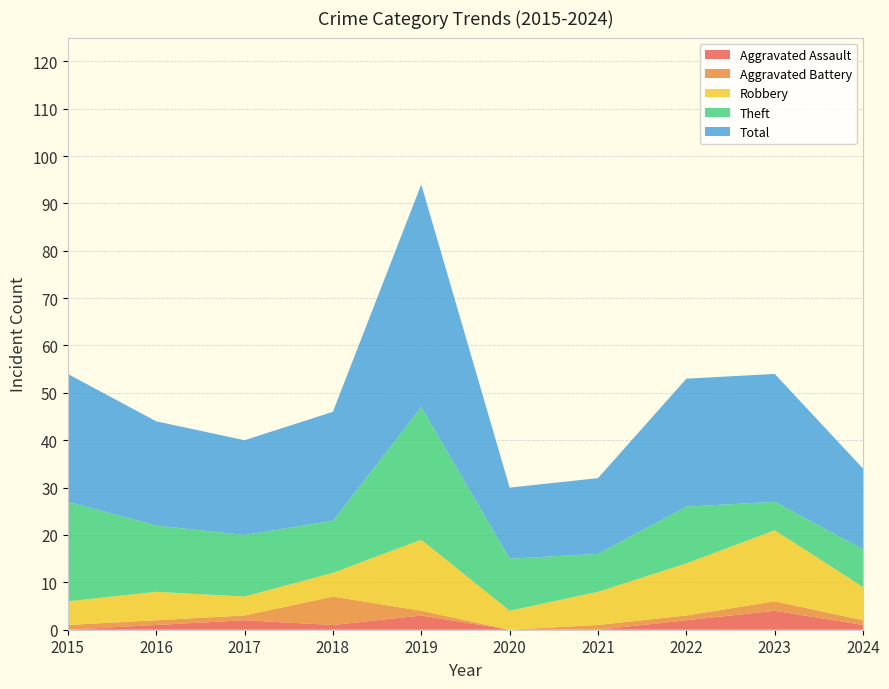

Reading left to right, what are all the values shown in this chart?

Aggravated Assault: 0	1	2	1	3	0	0	2	4	1
Aggravated Battery: 1	1	1	6	1	0	1	1	2	1
Robbery: 5	6	4	5	15	4	7	11	15	7
Theft: 21	14	13	11	28	11	8	12	6	8
Total: 27	22	20	23	47	15	16	27	27	17